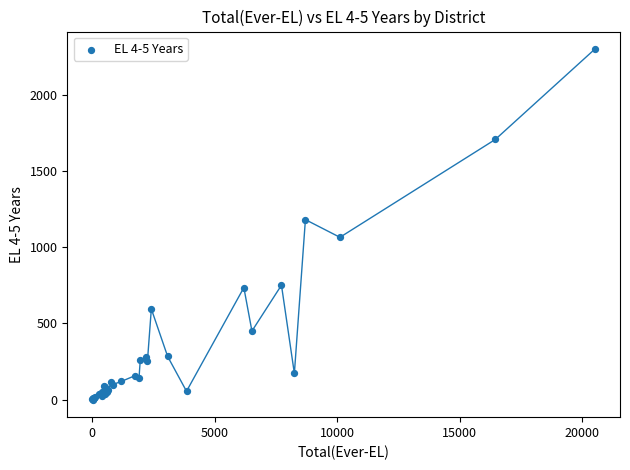

What Y value in the scatter plot is closest to 1150?

1181